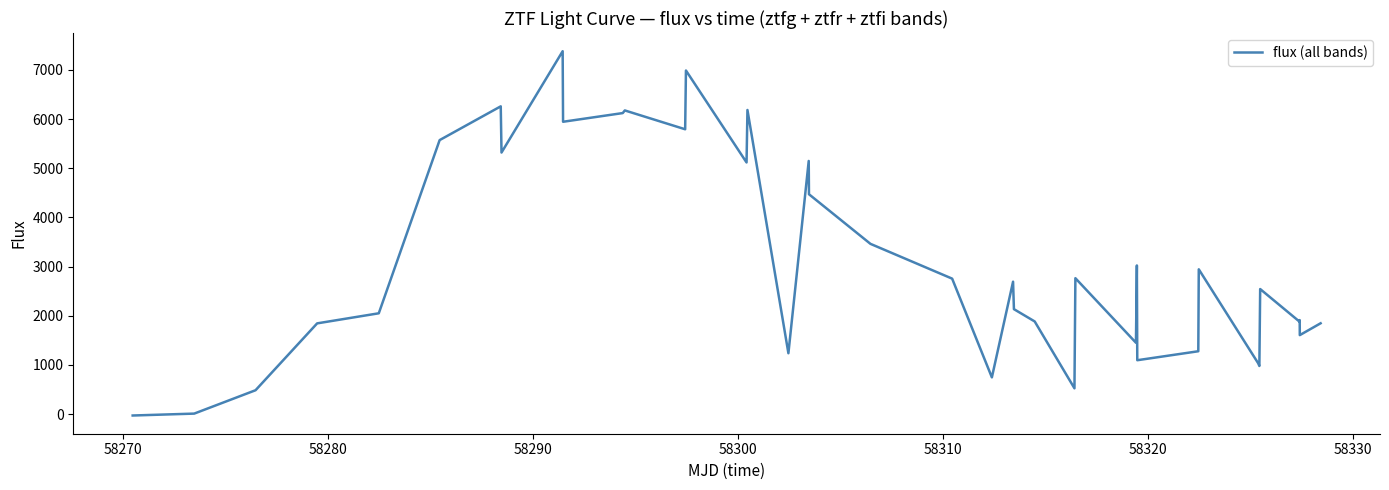

What is the maximum value shown in the chart?

7378.6